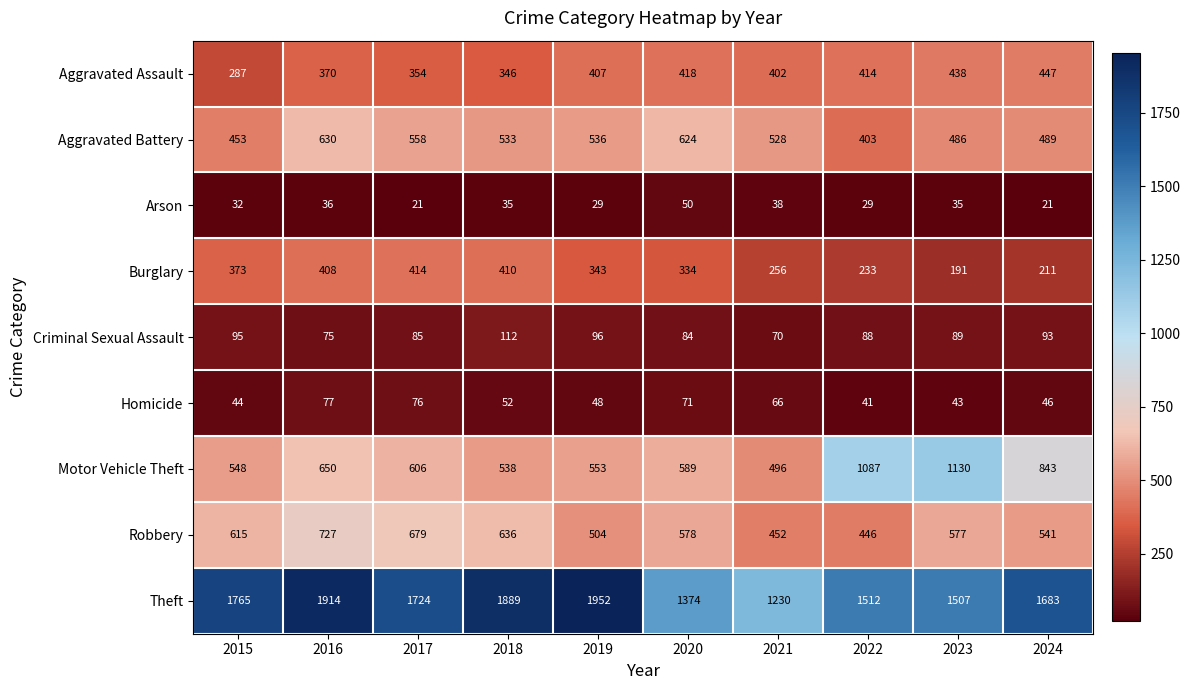

Rank the series by their maximum value, from highest to lowest.

Theft, Motor Vehicle Theft, Robbery, Aggravated Battery, Aggravated Assault, Burglary, Criminal Sexual Assault, Homicide, Arson